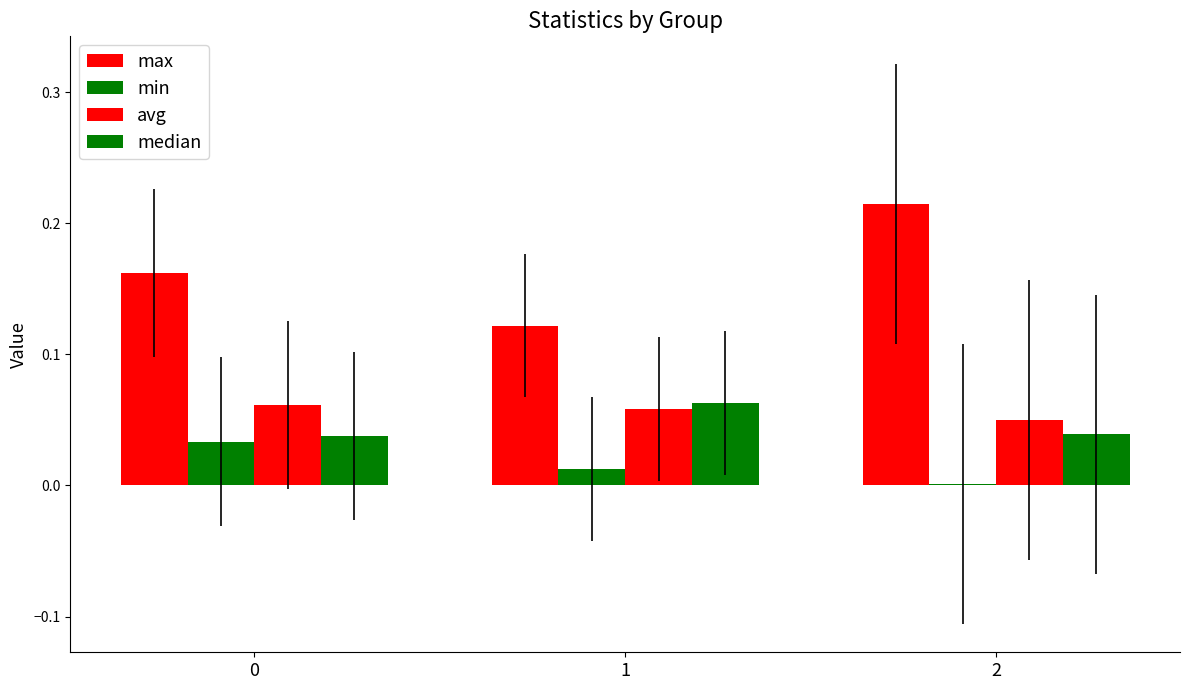

What is the difference between the highest and lowest values at 0?

0.1